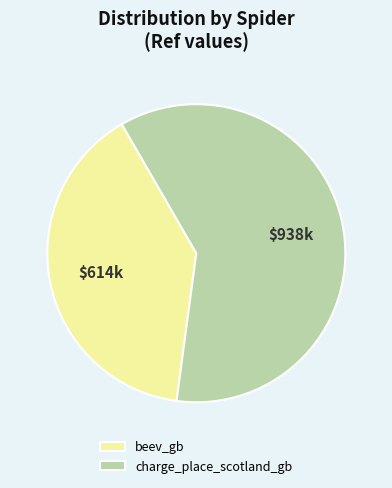

Do beev_gb and charge_place_scotland_gb together represent more than half of the pie?

Yes